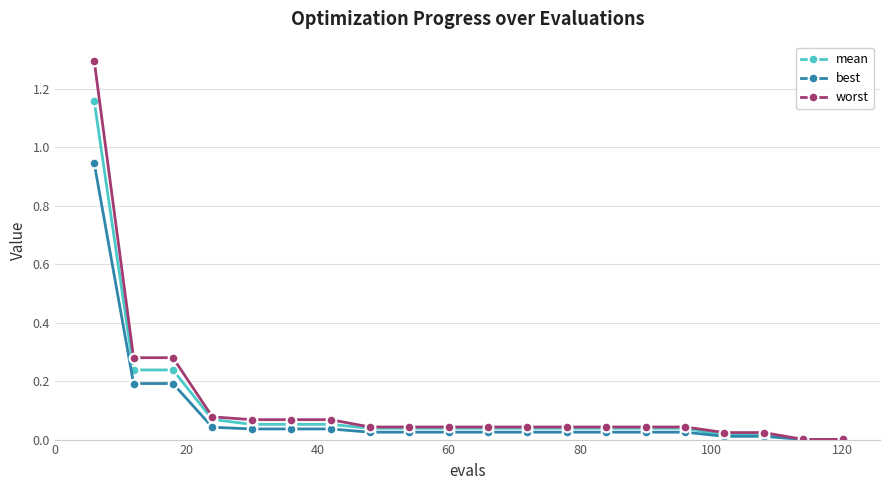

Rank the series by their maximum value, from lowest to highest.

best, mean, worst